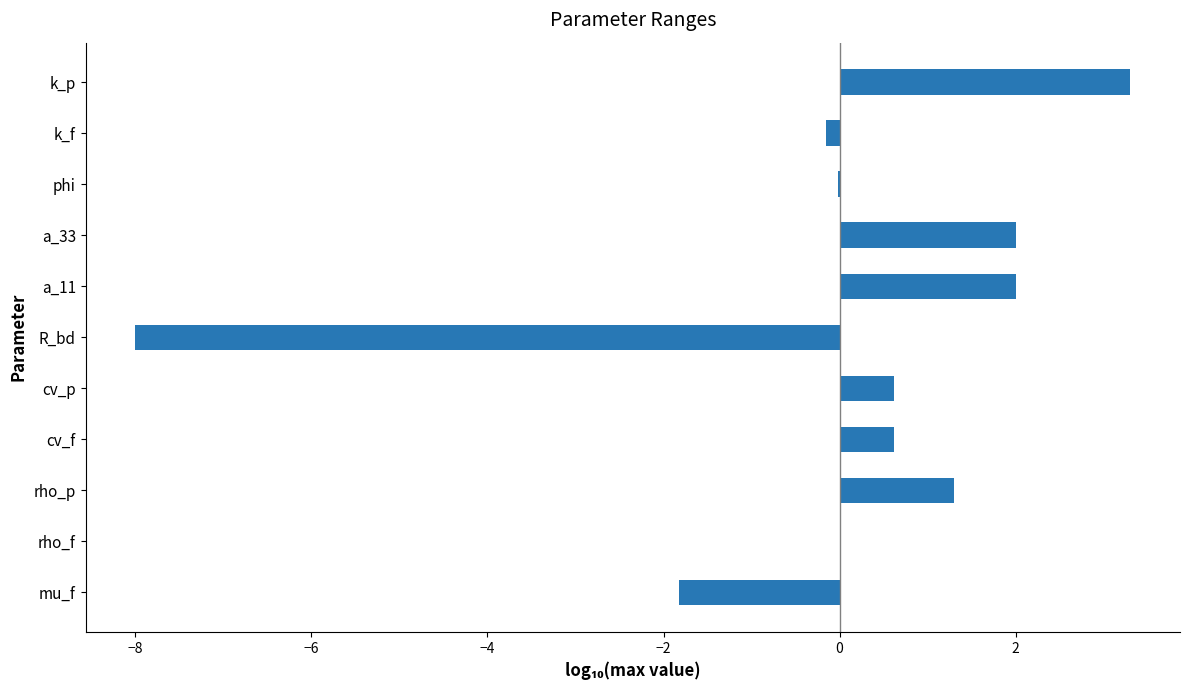

Where is the data nearest to the value -2?

mu_f